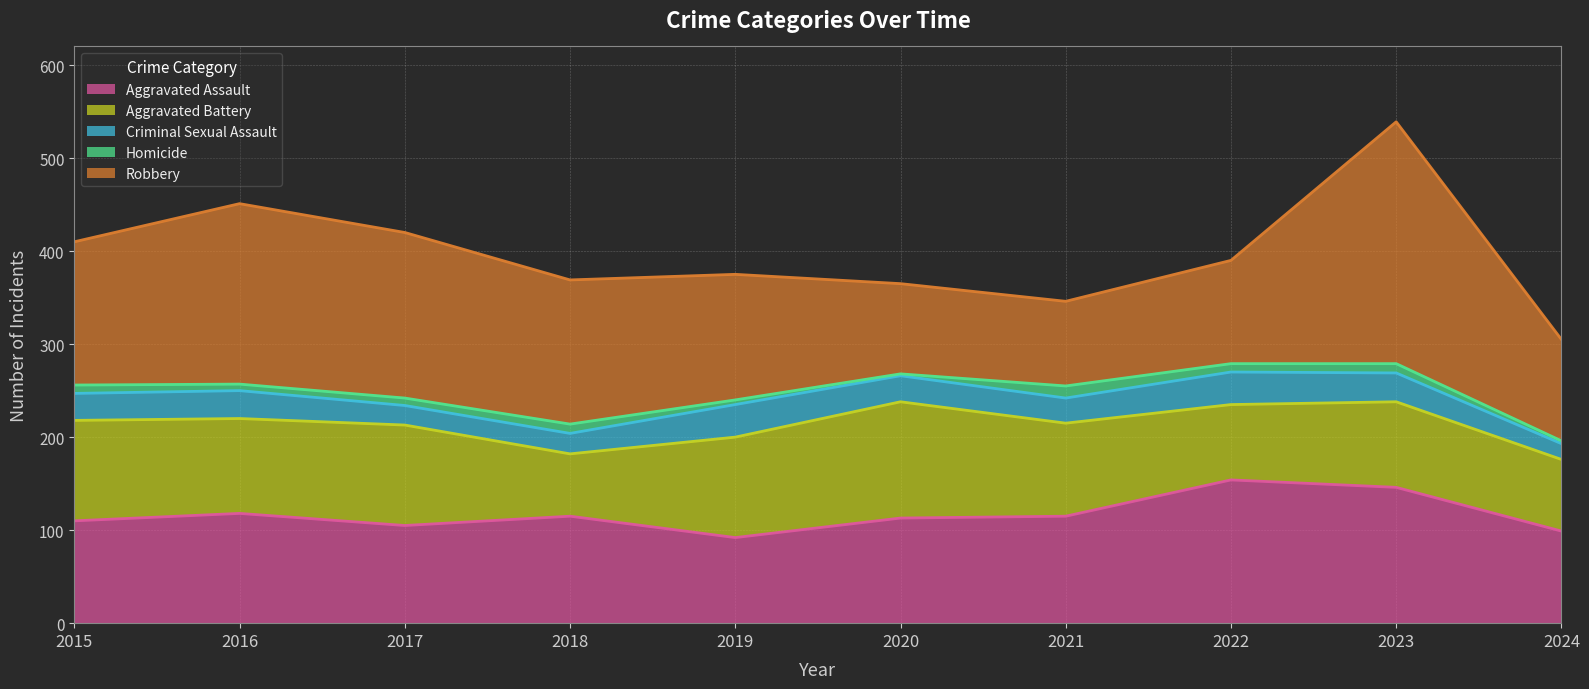

How many distinct data groups are displayed?

5